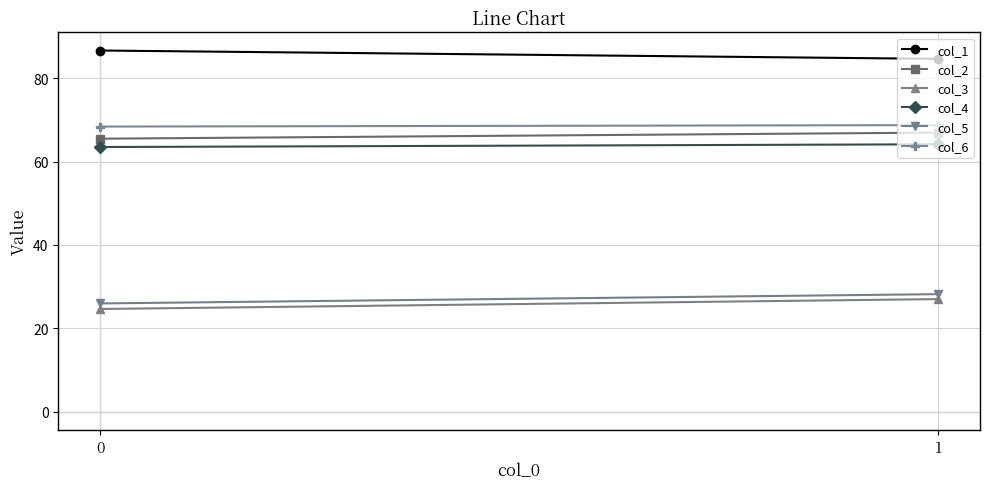

What is the difference between the maximum and minimum values in the col_5 series?

2.2